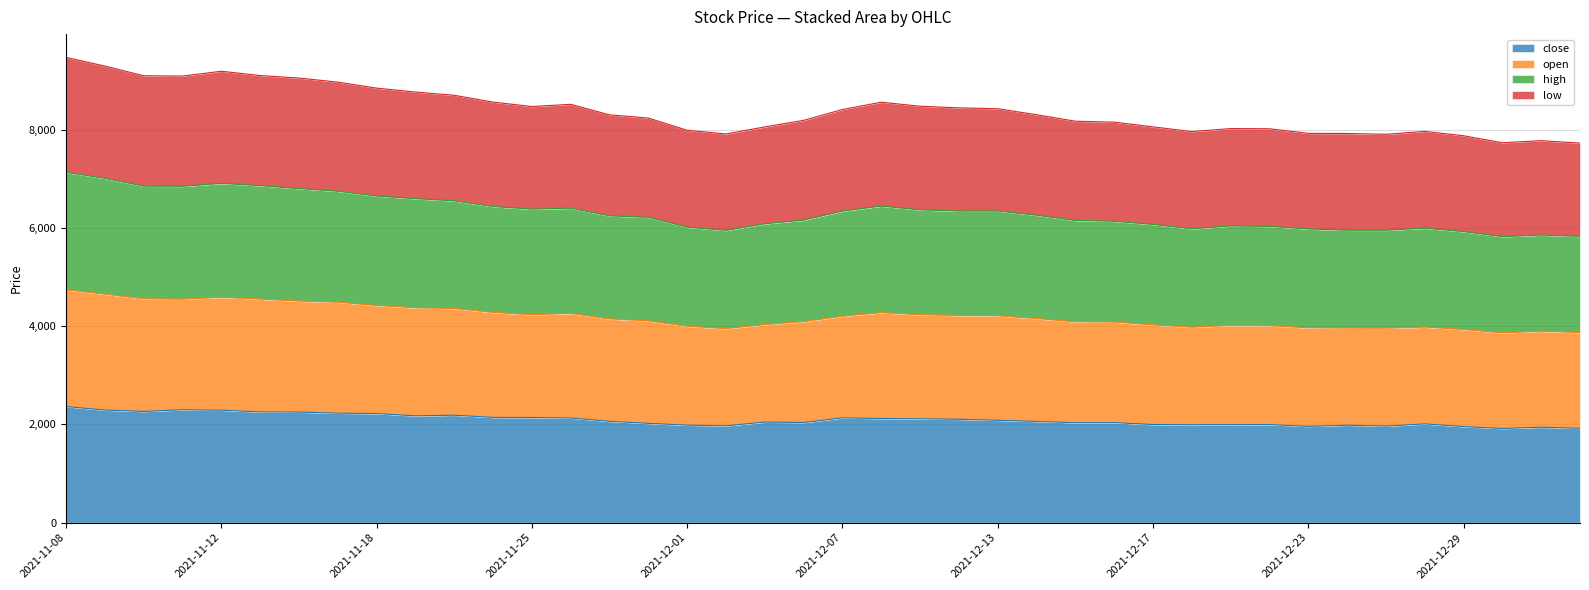

True or false: open and close cross at least once.

False